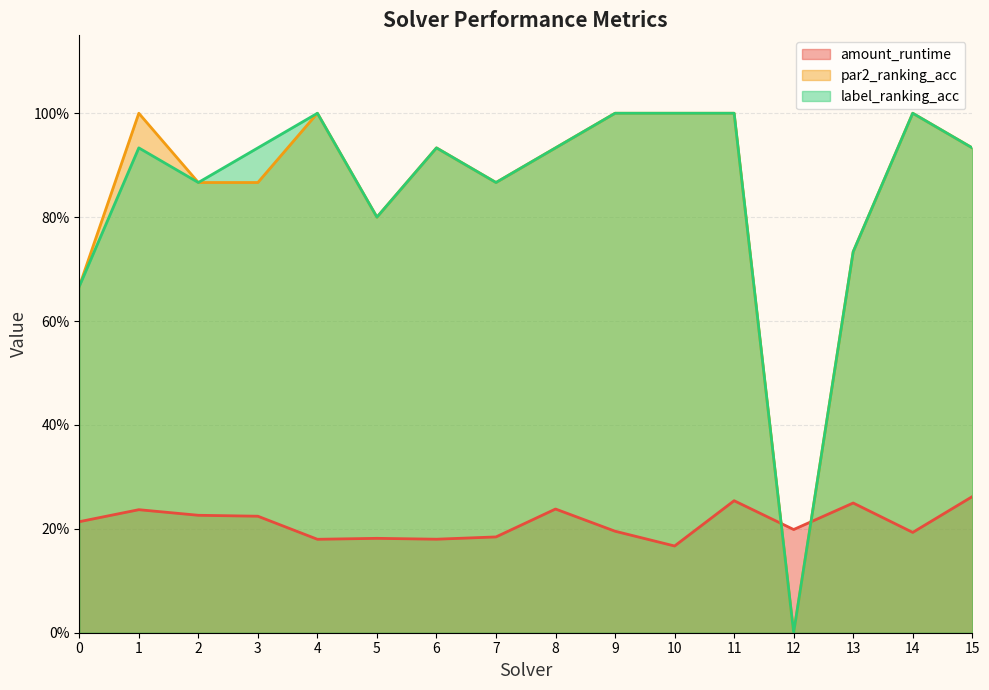

At how many categories does at least one series exceed 0?

16